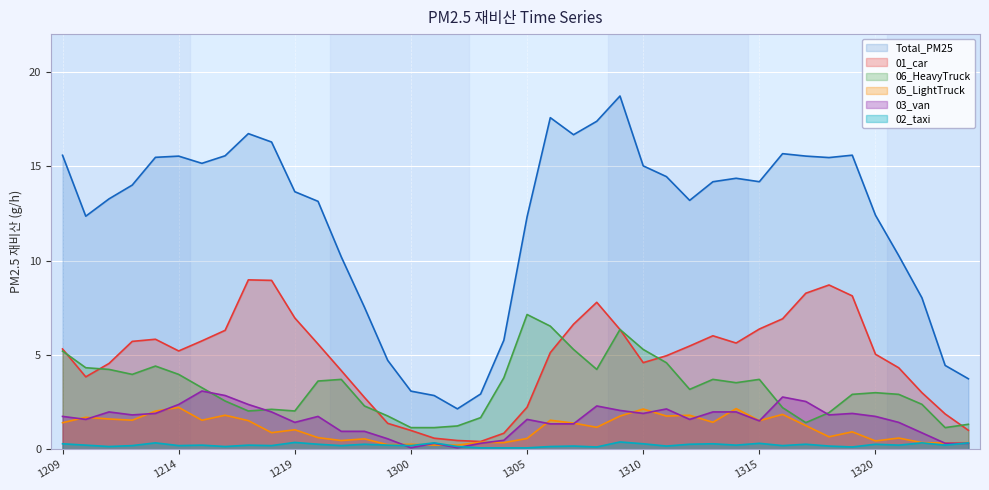

Which series has the largest total across all categories?

Total_PM25